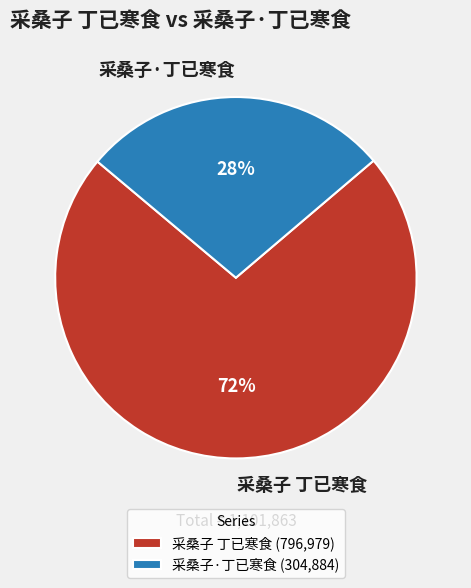

What is the ratio of the value at 采桑子 丁已寒食 to the value at 采桑子·丁已寒食?

2.6